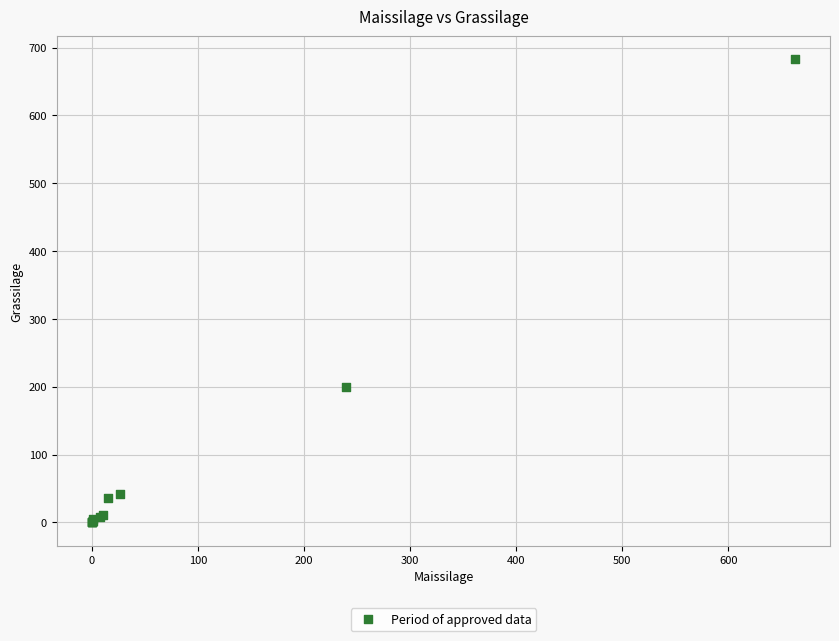

What Y value in the scatter plot is closest to 341?

199.9